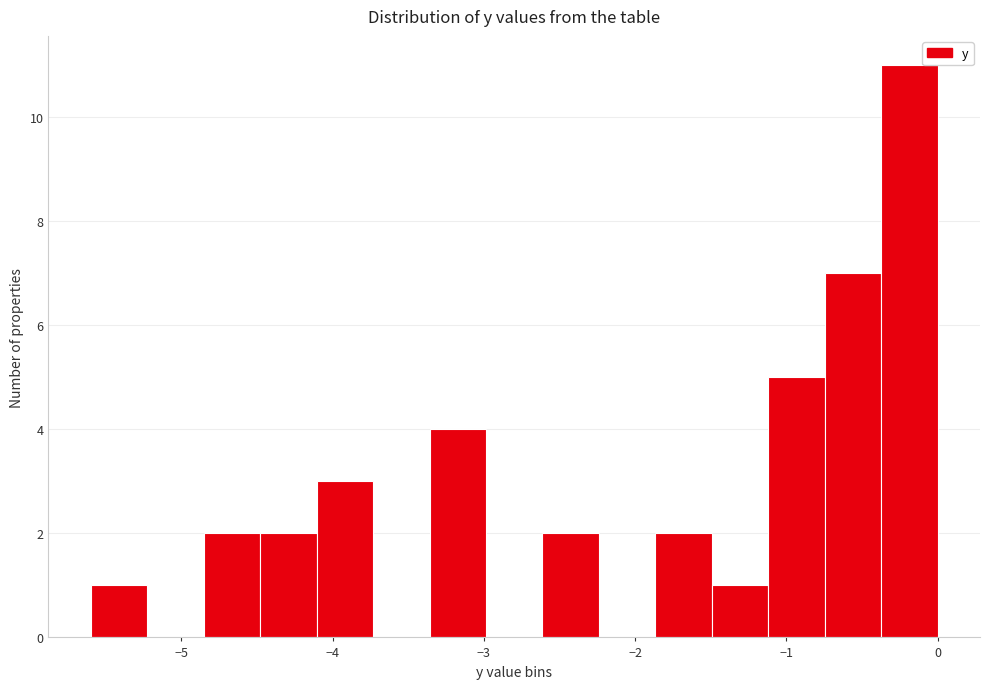

Around what value on the x-axis is the tallest bar? Give the approximate position of its centre, as read against the axis.

-0.2